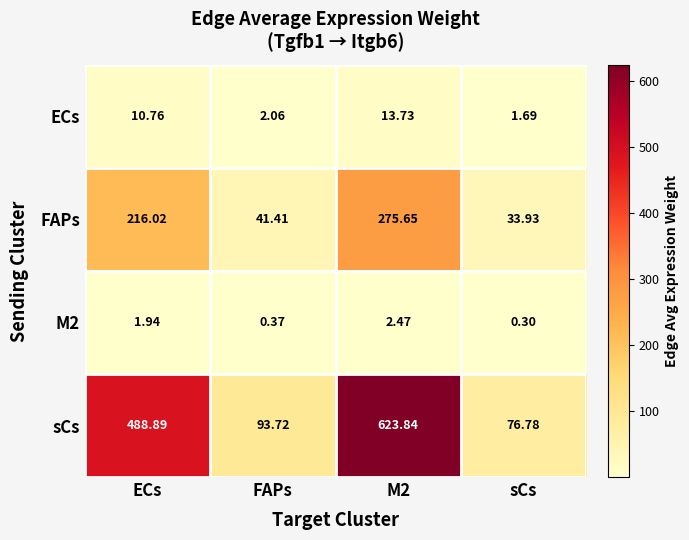

Count the number of categories in the chart.

4